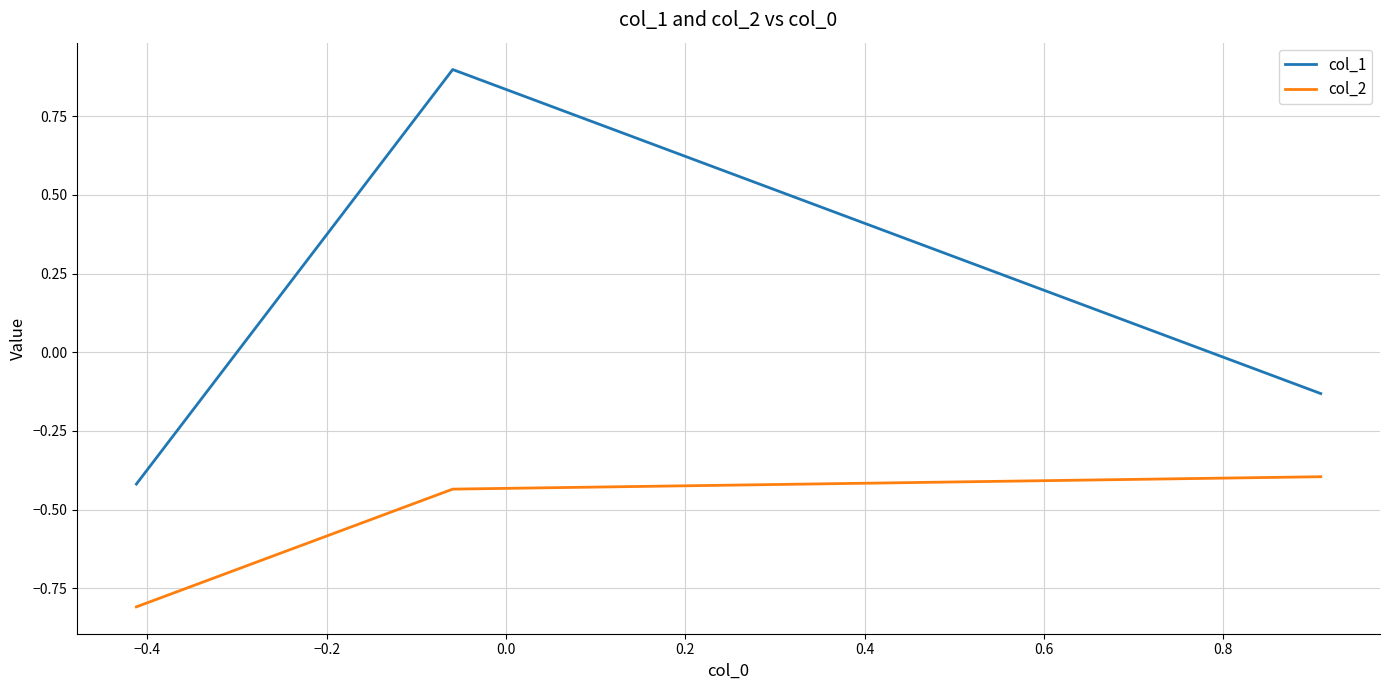

What is the maximum value shown in the chart?

0.9